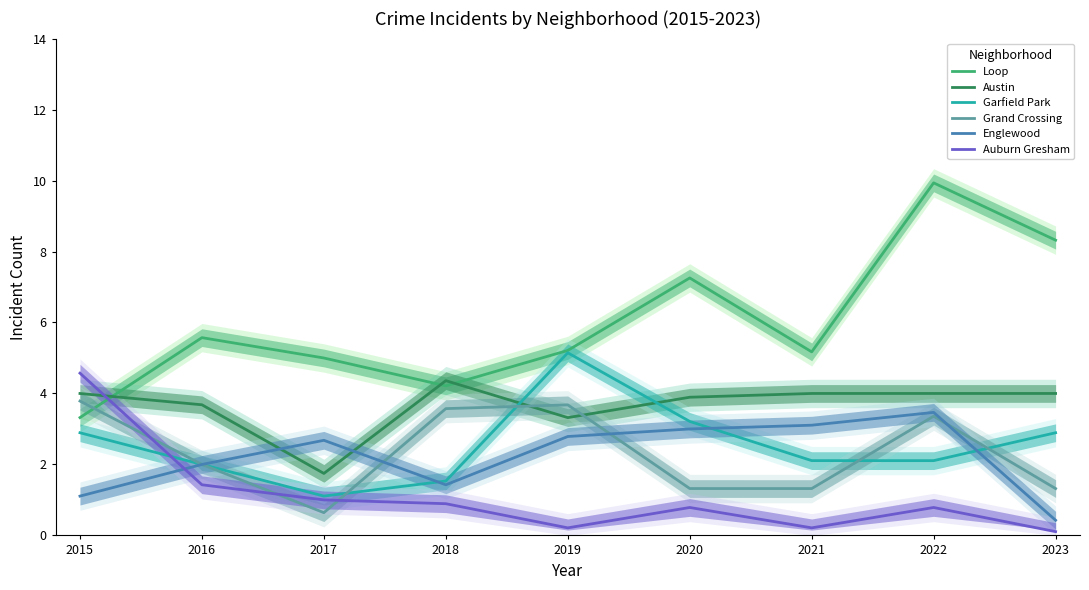

At how many categories does at least one series exceed 0?

9